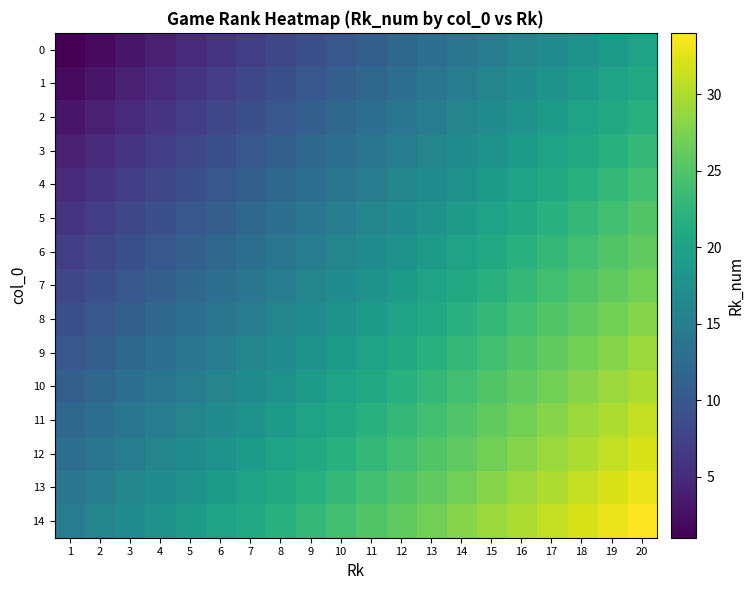

Rank the series by their maximum value, from highest to lowest.

14, 13, 12, 11, 10, 9, 8, 7, 6, 5, 4, 3, 2, 1, 0